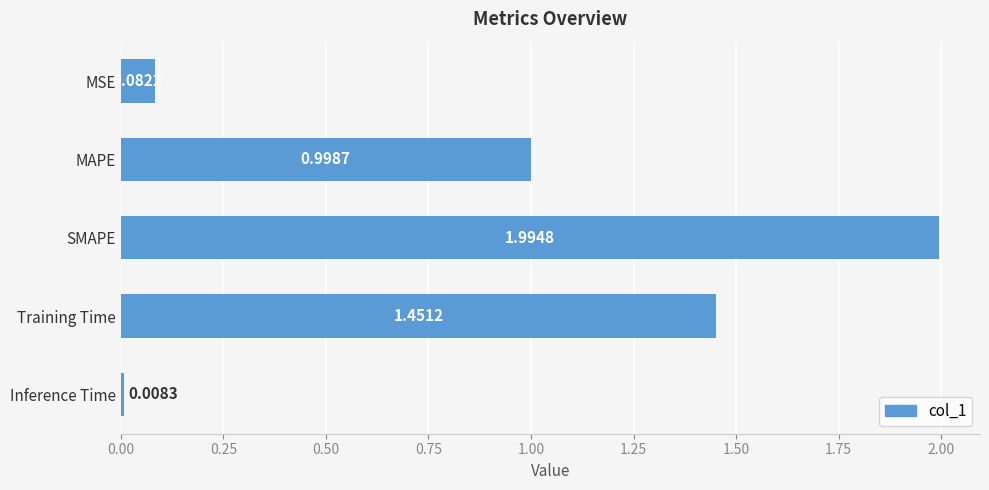

What is the sum of the values at SMAPE and MSE?

2.1